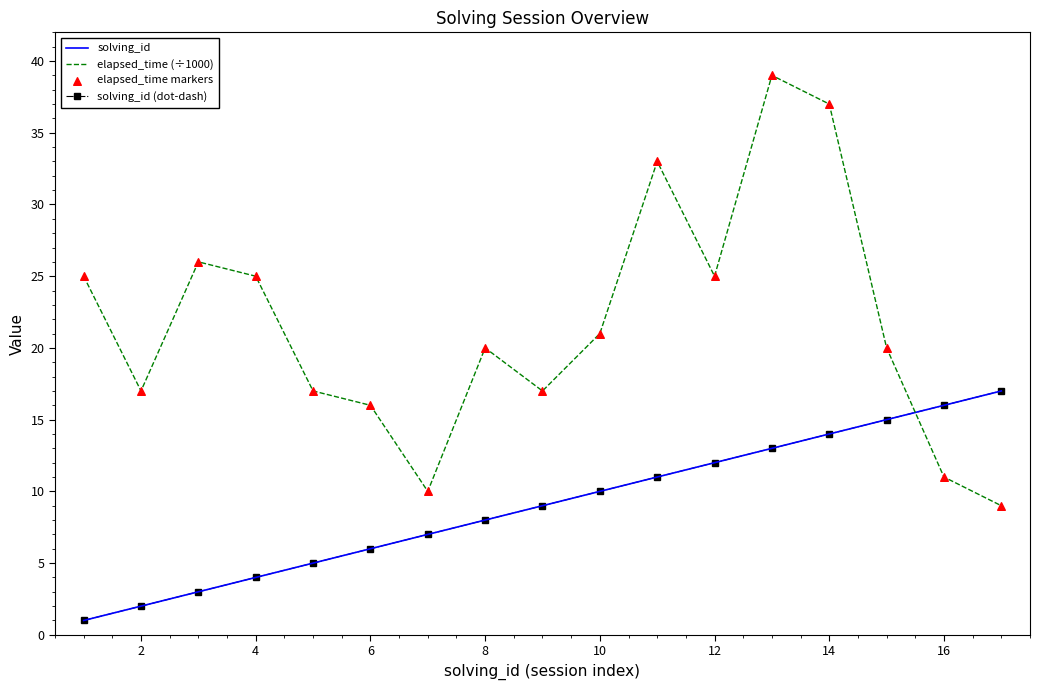

At how many categories does at least one series exceed 32?

3